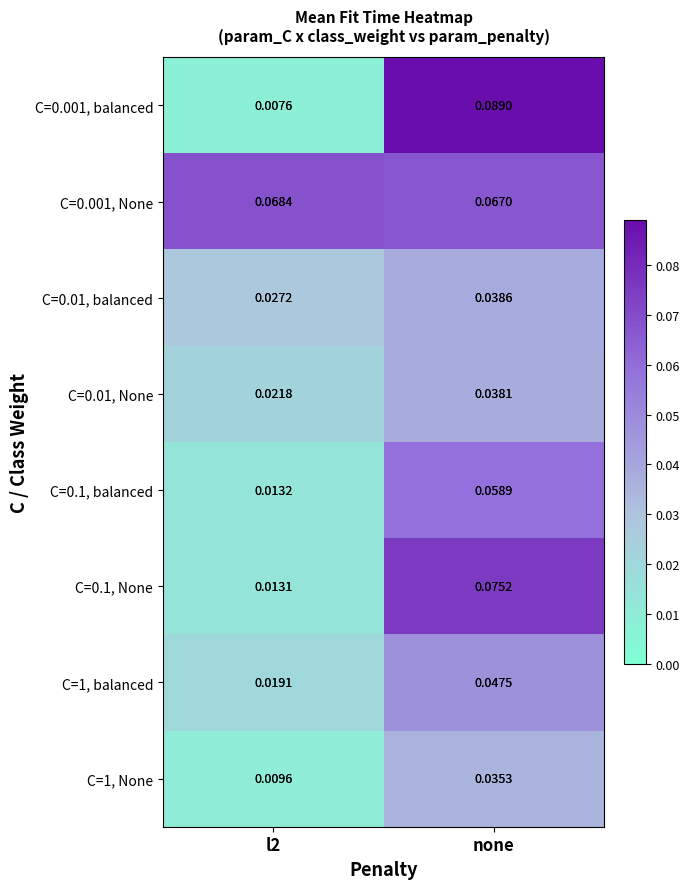

Is the value of C=0.01, balanced at l2 greater than the value of C=1, None at l2?

Yes